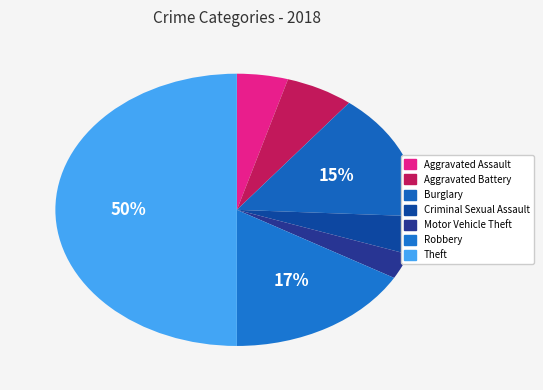

Rank the categories by value from lowest to highest.

Motor Vehicle Theft, Aggravated Assault, Criminal Sexual Assault, Aggravated Battery, Burglary, Robbery, Theft